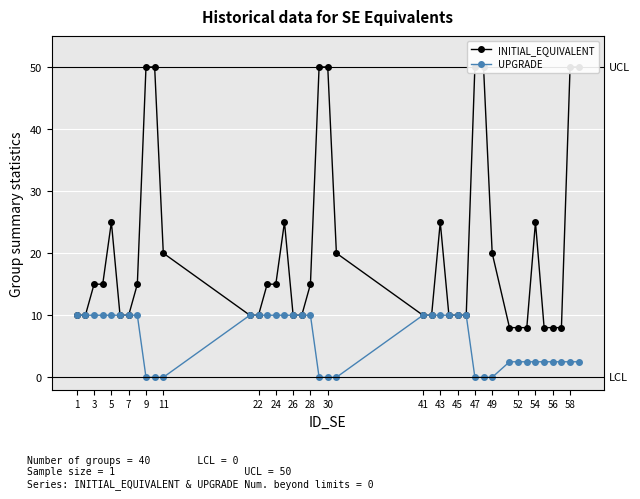

Does the chart display data point markers on the line(s)?

Yes